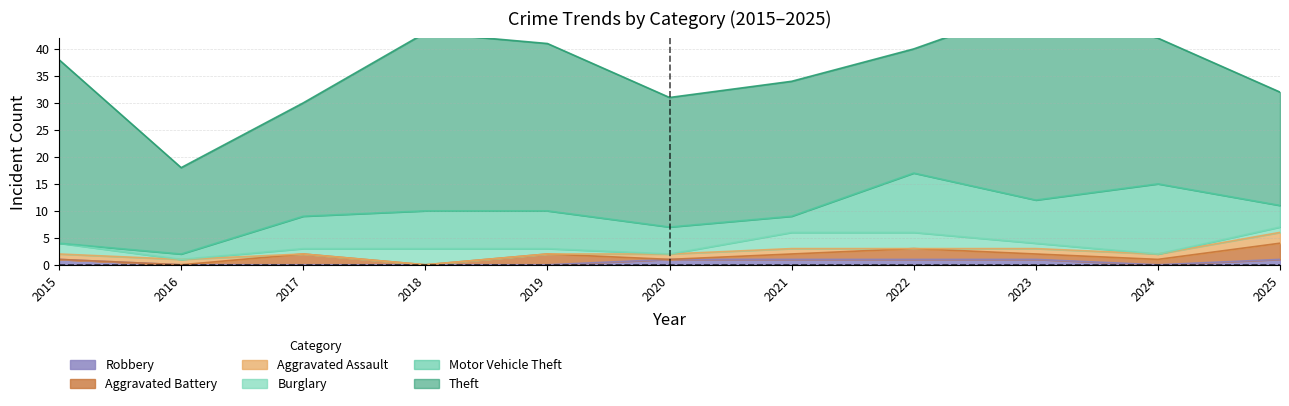

Rank the categories by Theft value from lowest to highest.

2016, 2017, 2025, 2022, 2020, 2021, 2024, 2019, 2018, 2015, 2023